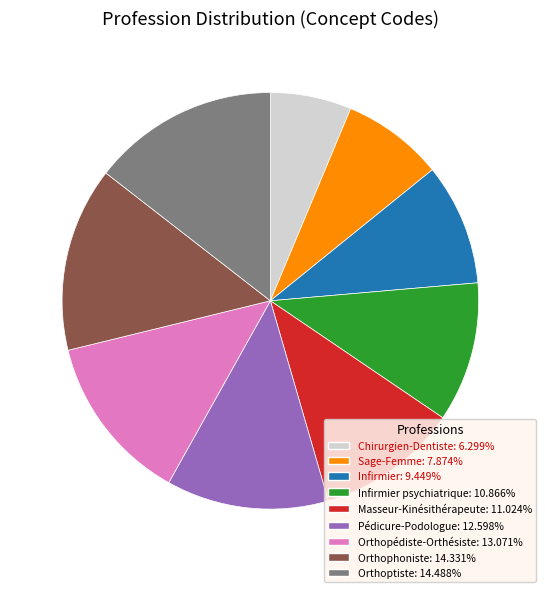

Is the sum of Masseur-Kinésithérapeute: 11.024% and Orthophoniste: 14.331% greater than half?

No